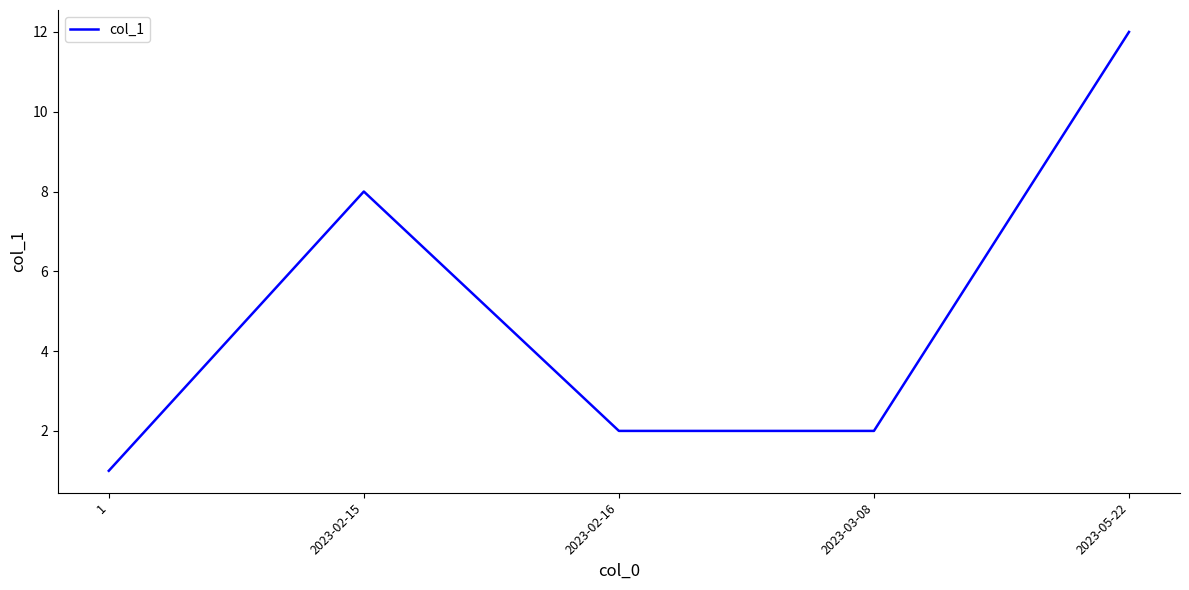

What position from the right is 2023-03-08?

2